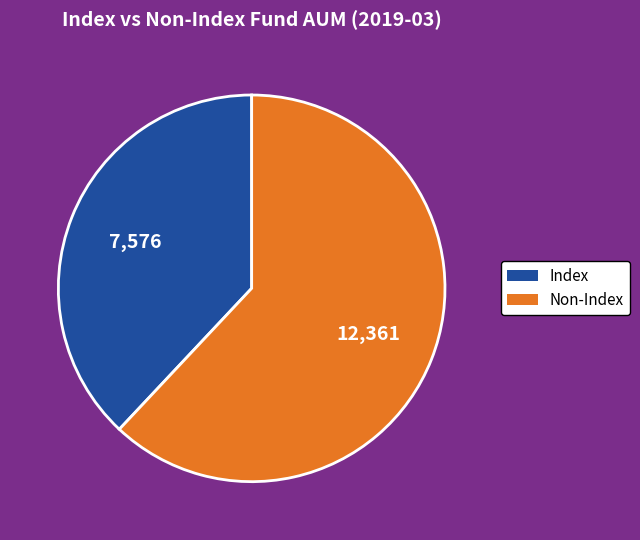

Which category has the biggest portion of the pie?

Non-Index